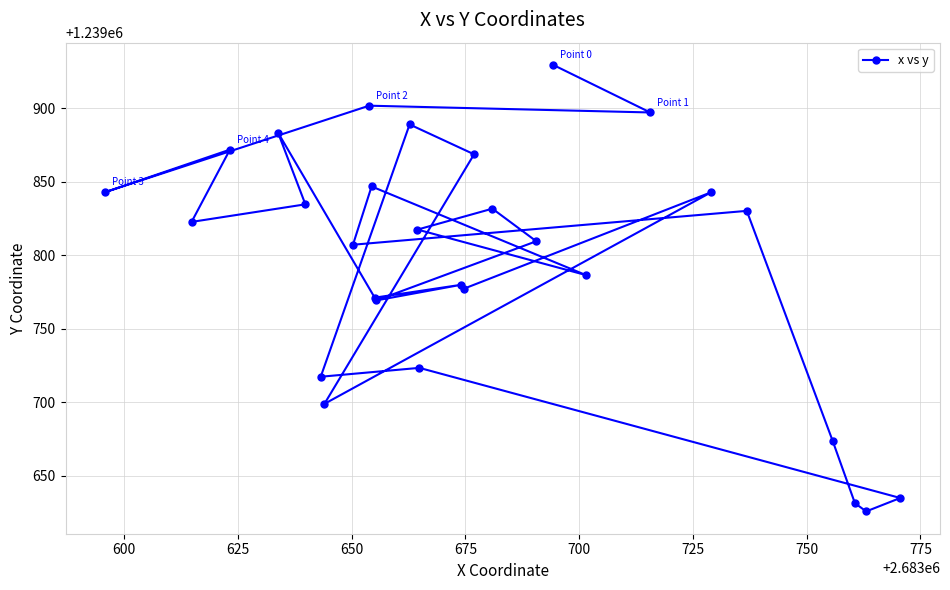

What is the greatest value displayed?

1239929.5